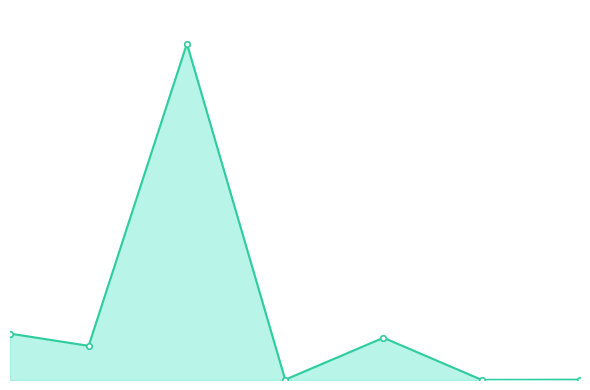

What is the sum of all values?

22823072.9